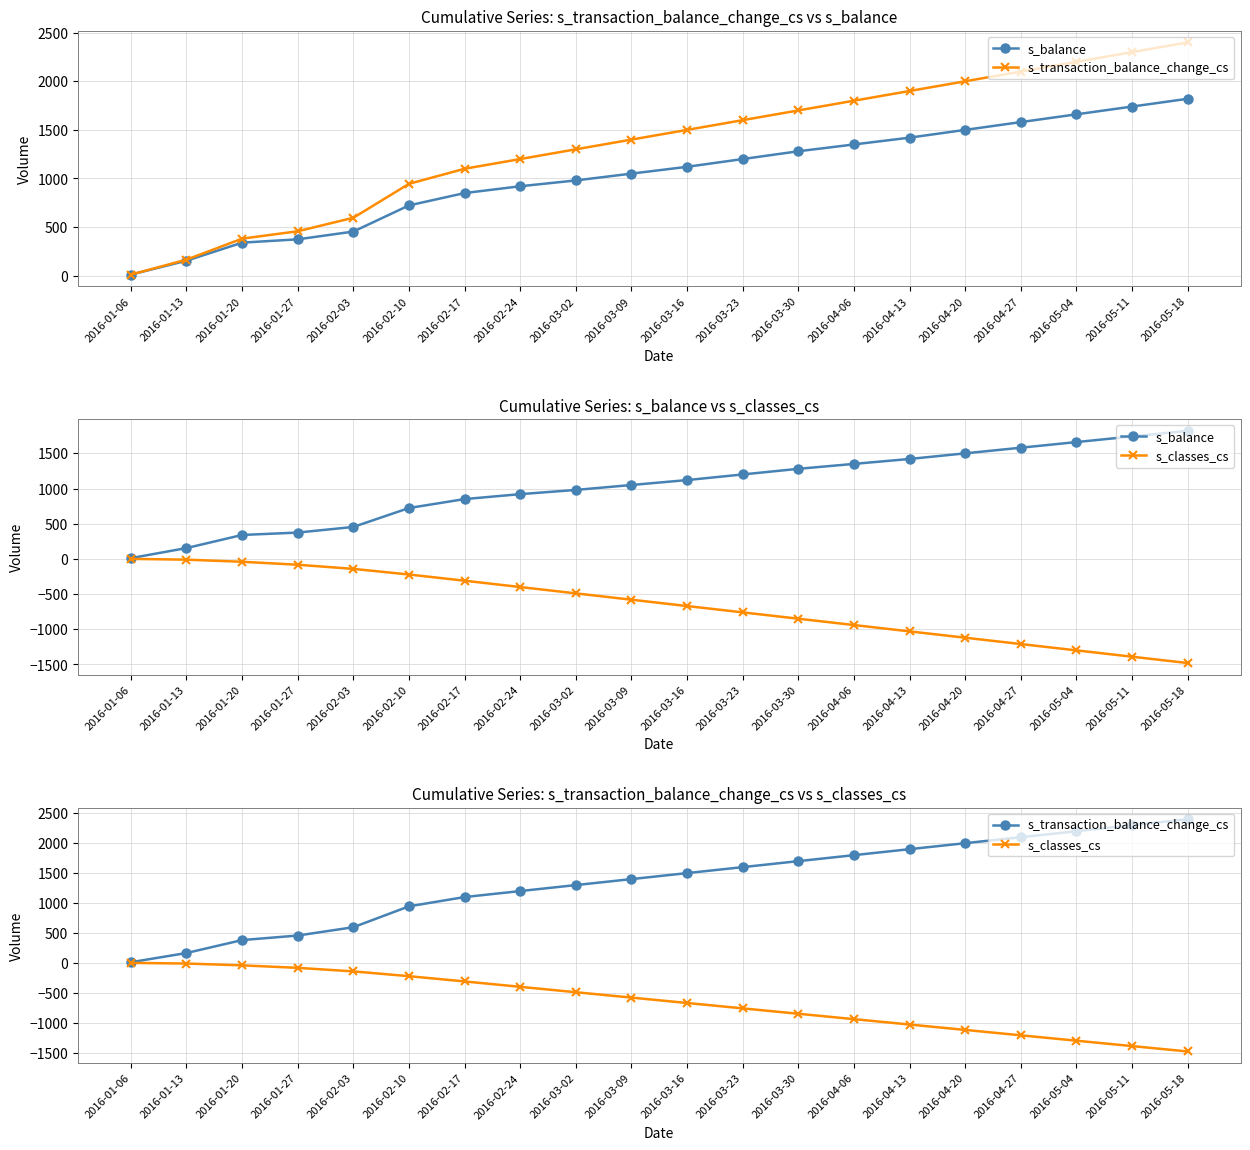

The value of s_balance at 2016-03-09 is 598. True or false?

False